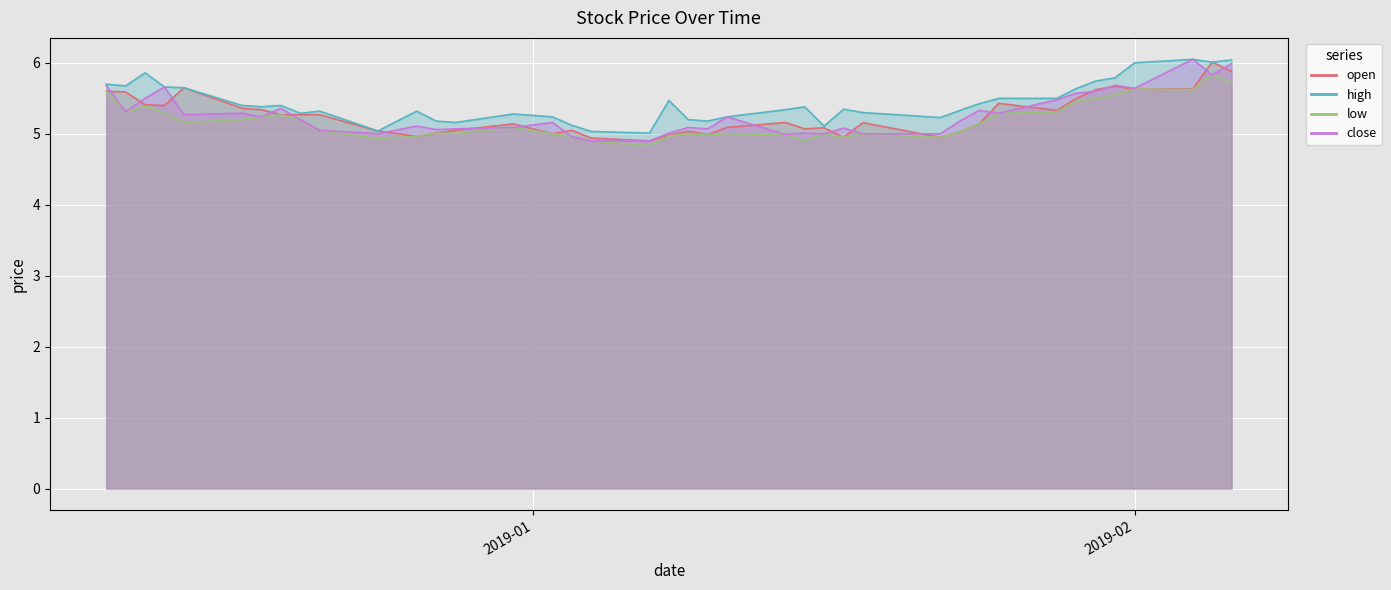

How many distinct data groups are displayed?

4